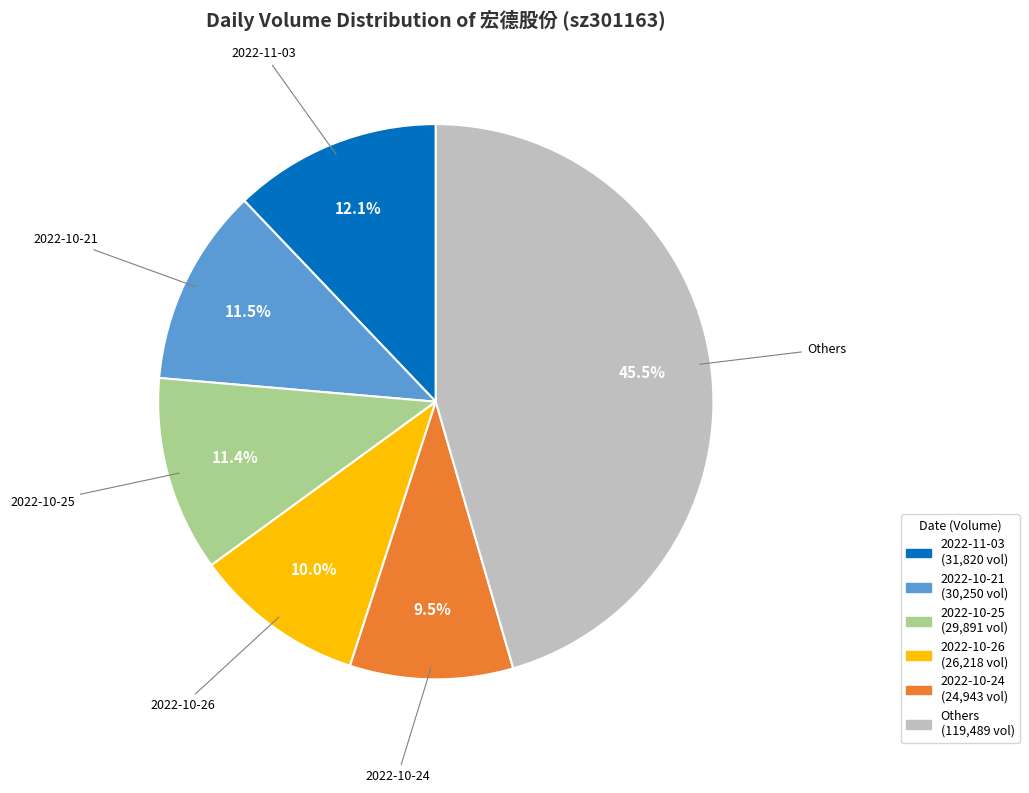

Is there a majority slice in this chart?

No